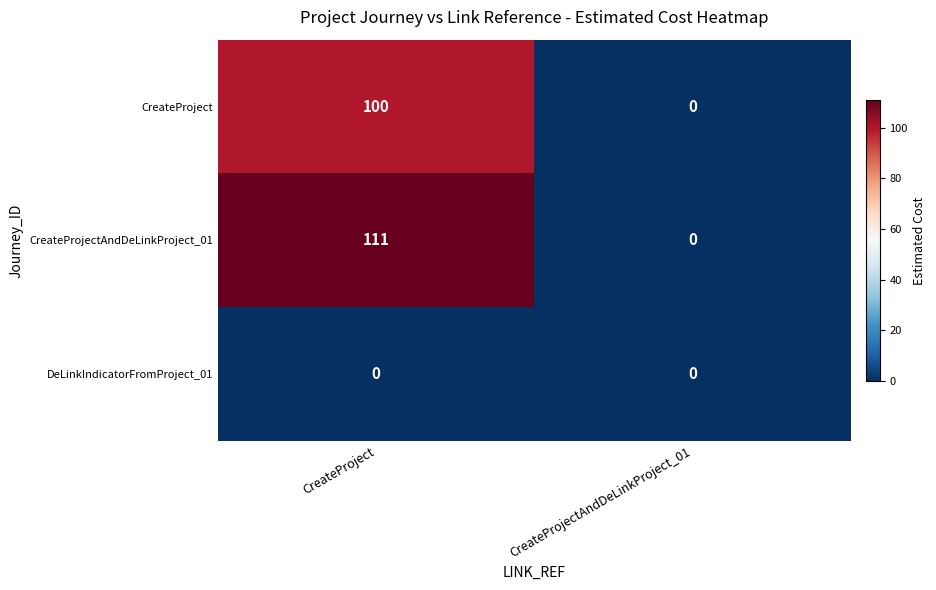

Reading left to right, transcribe all the data shown in this chart.

CreateProject: CreateProject=100	CreateProjectAndDeLinkProject_01=0
CreateProjectAndDeLinkProject_01: CreateProject=111	CreateProjectAndDeLinkProject_01=0
DeLinkIndicatorFromProject_01: CreateProject=0	CreateProjectAndDeLinkProject_01=0